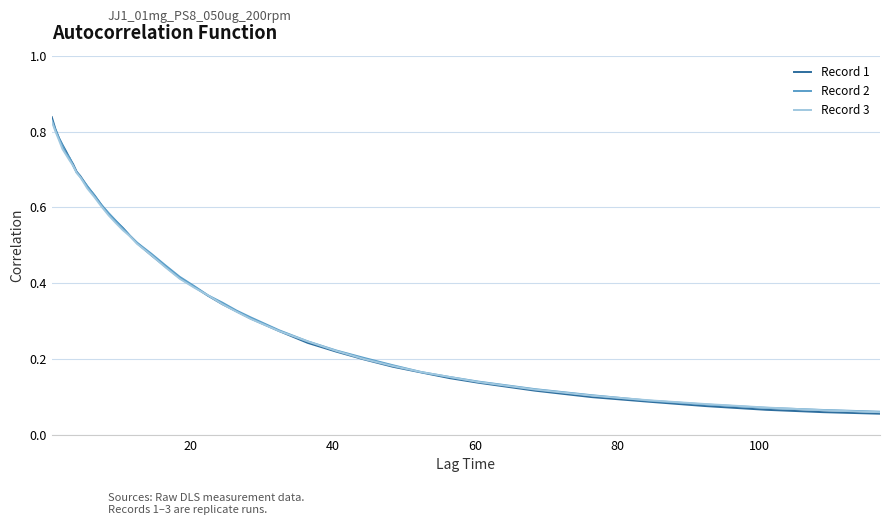

What are all the series names shown in the legend?

Record 1, Record 2, Record 3